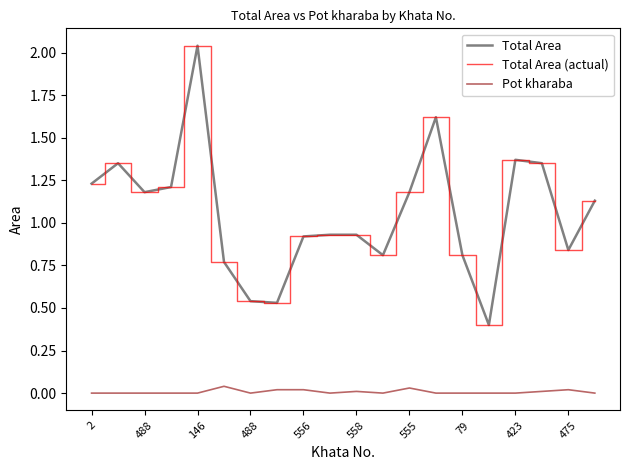

Does the chart have visible grid lines?

No